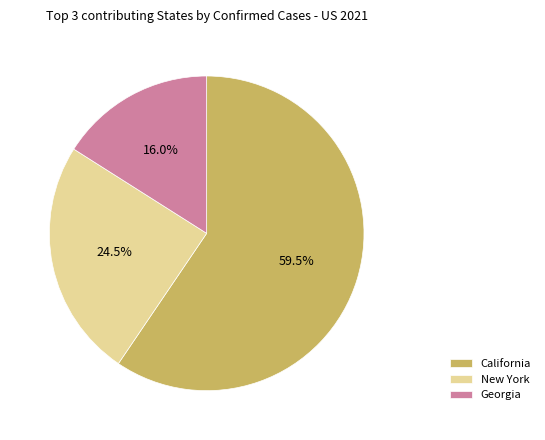

Which has a higher value, California or New York?

California